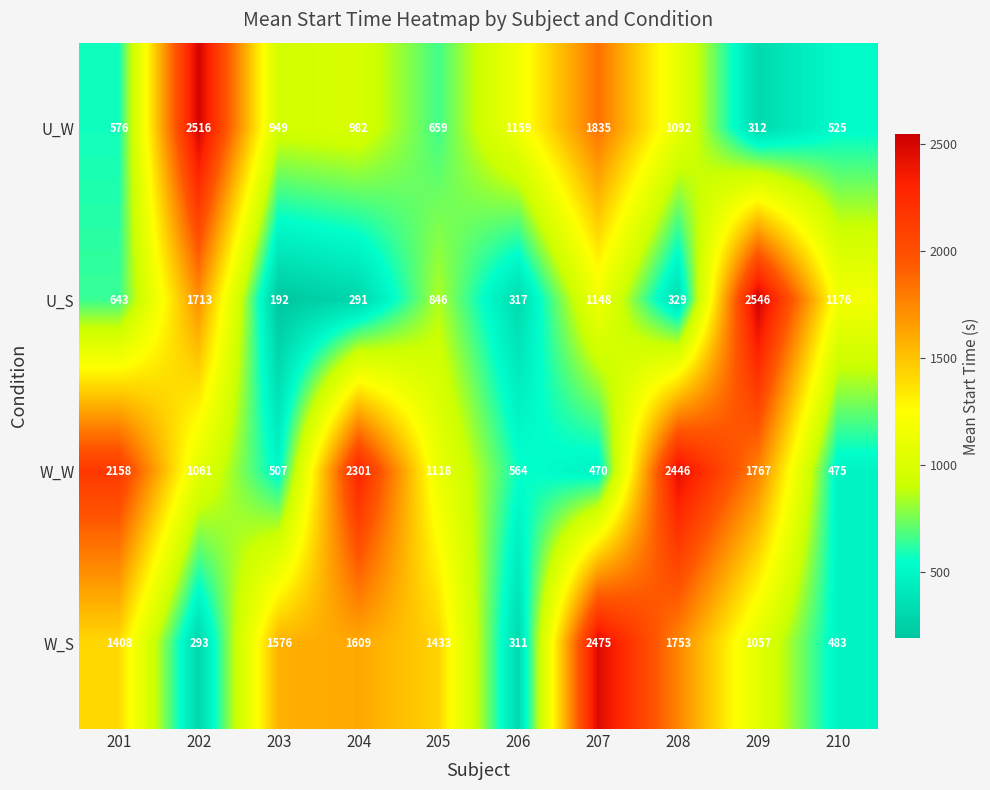

At how many categories does at least one series exceed 1666?

6